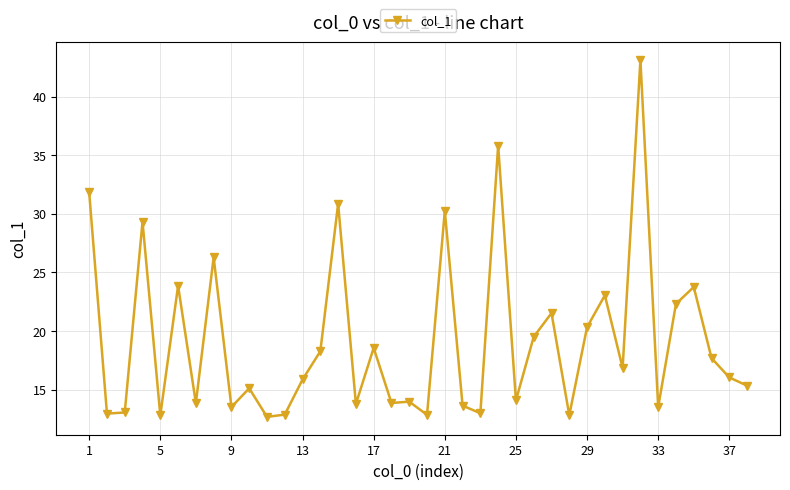

What is the value of the 38th point from the left?

15.3